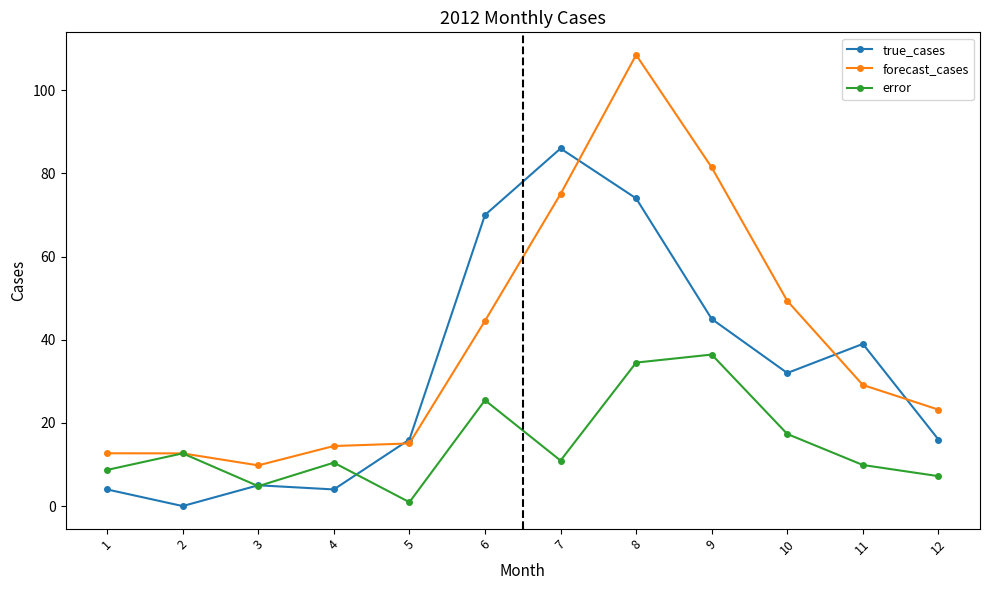

What is the average value of the error series?

14.9